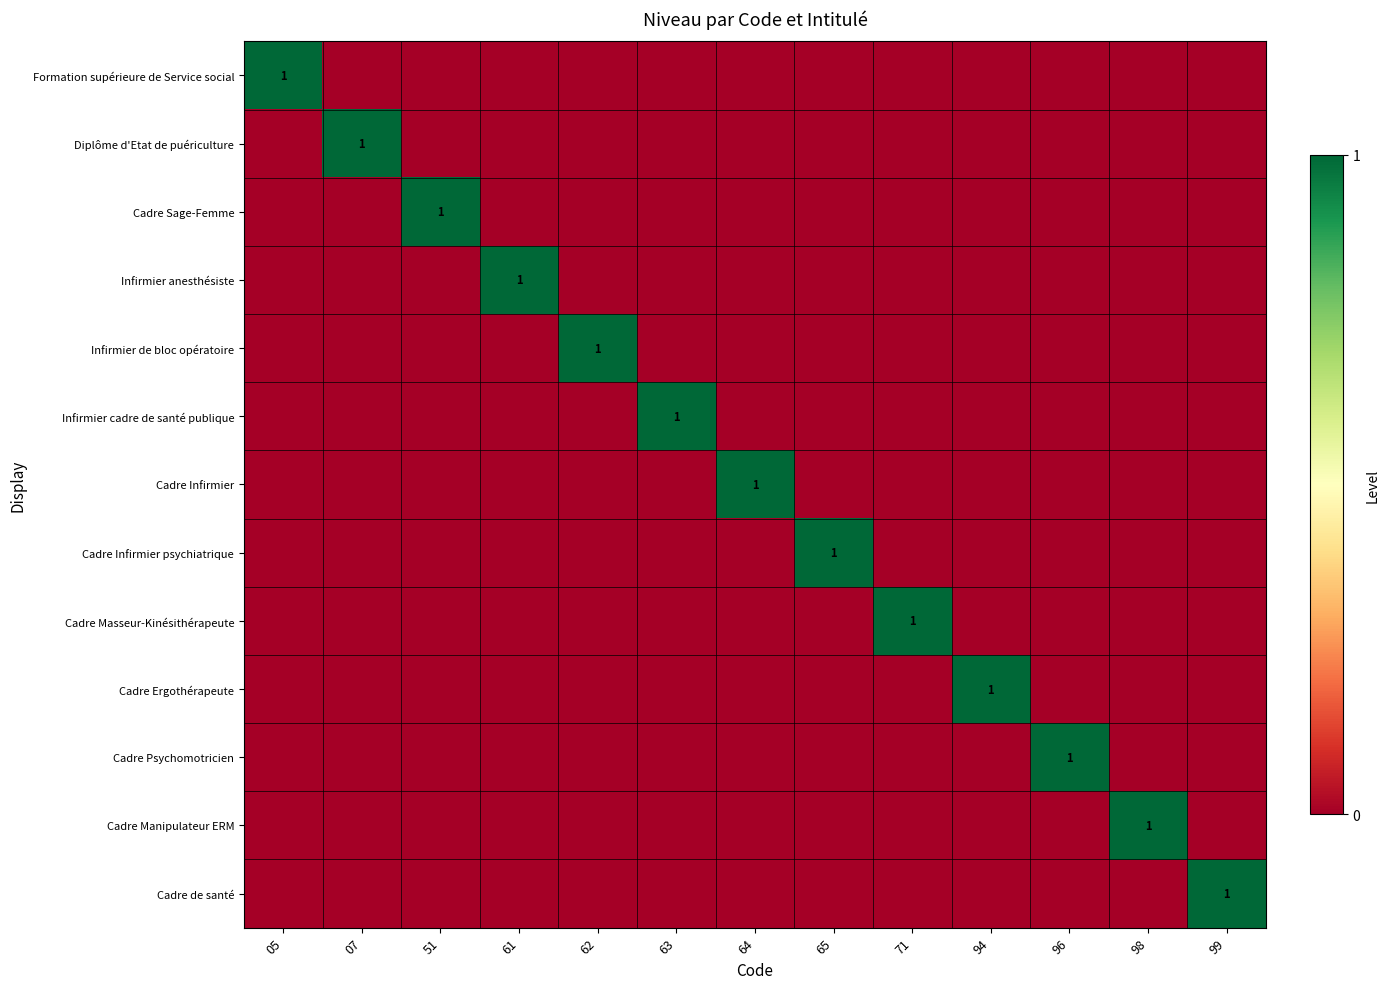

Which series has the largest range (max minus min)?

Formation supérieure de Service social